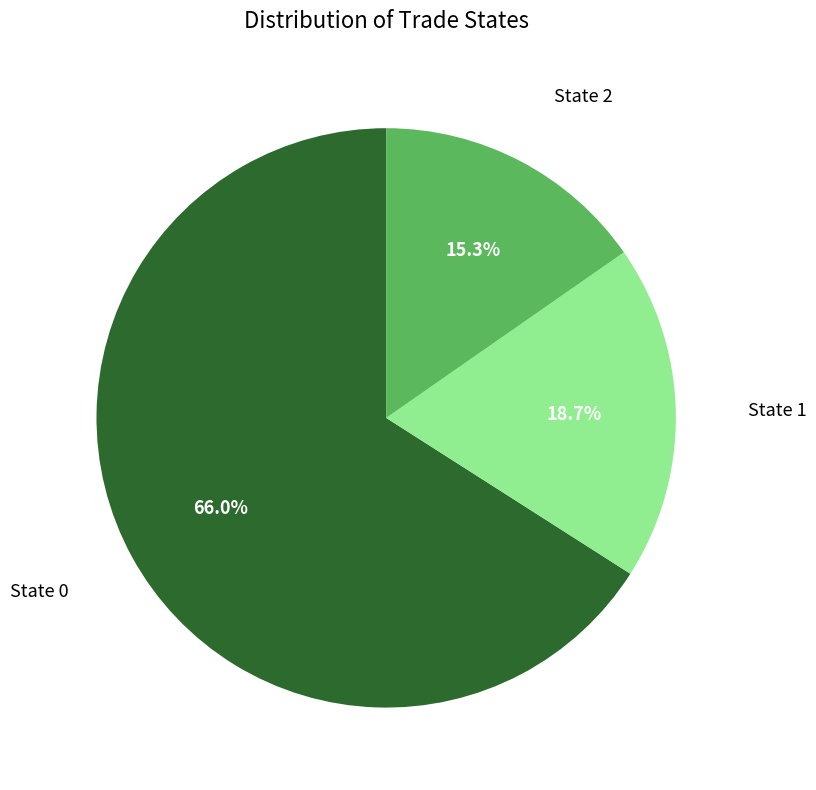

Is there any slice that represents more than half of the pie?

Yes